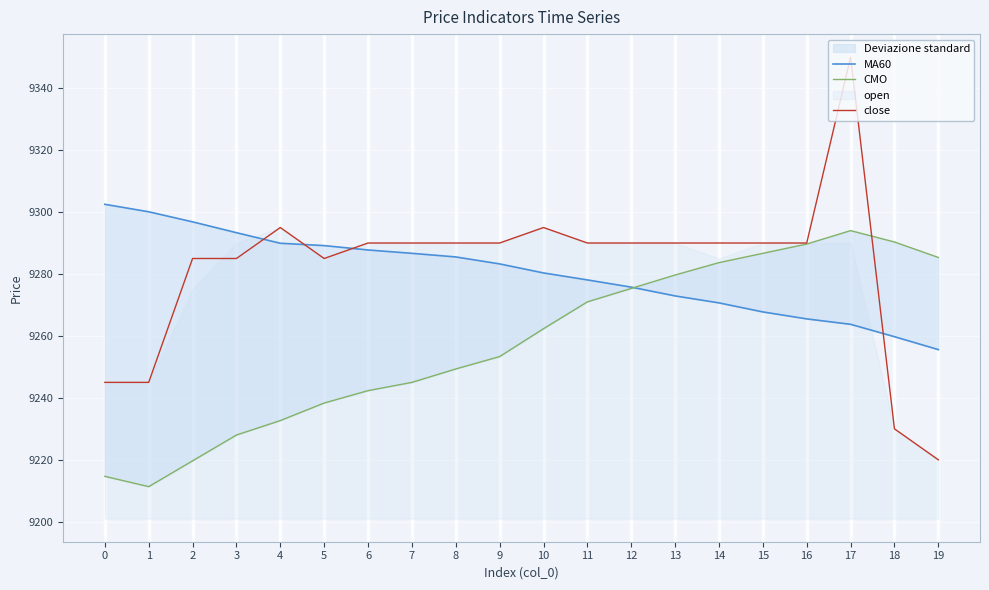

In CMO, how many points are higher than both neighbors (excluding endpoints)?

1